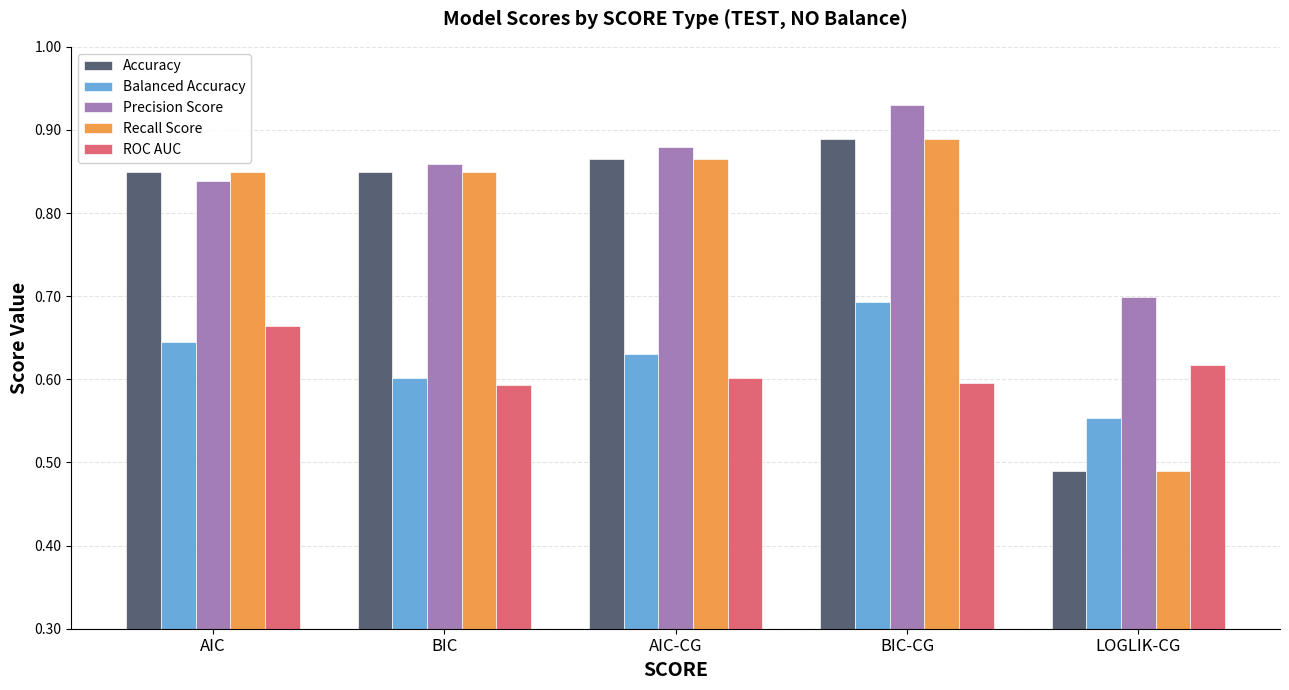

List the labels in order of Precision Score value, largest first.

BIC-CG, AIC-CG, BIC, AIC, LOGLIK-CG